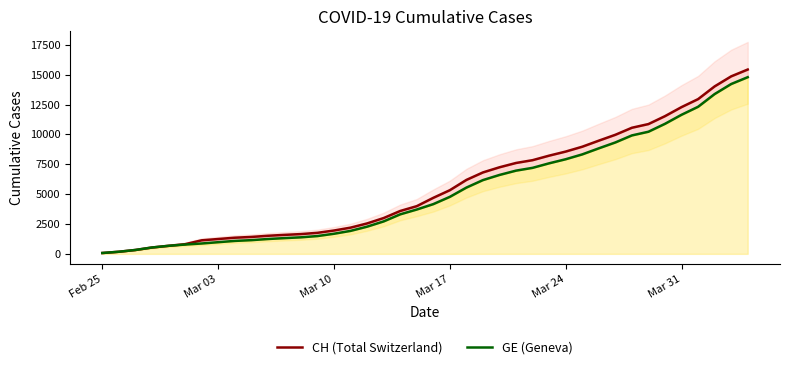

What are all the series names shown in the legend?

CH (Total Switzerland), GE (Geneva)